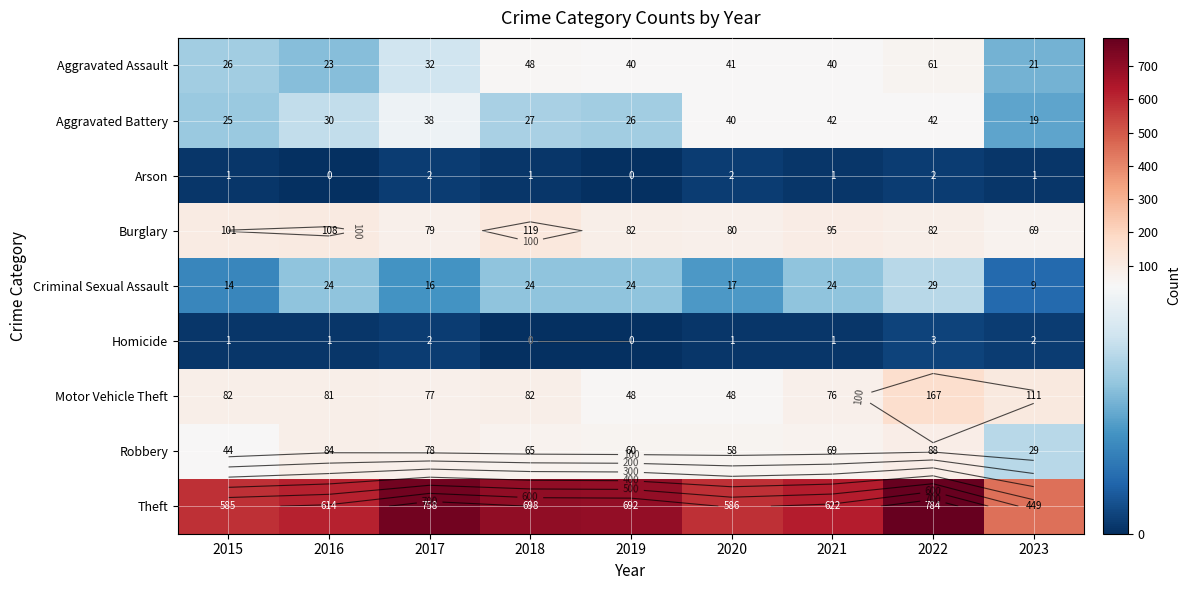

At how many categories does at least one series exceed 712?

2